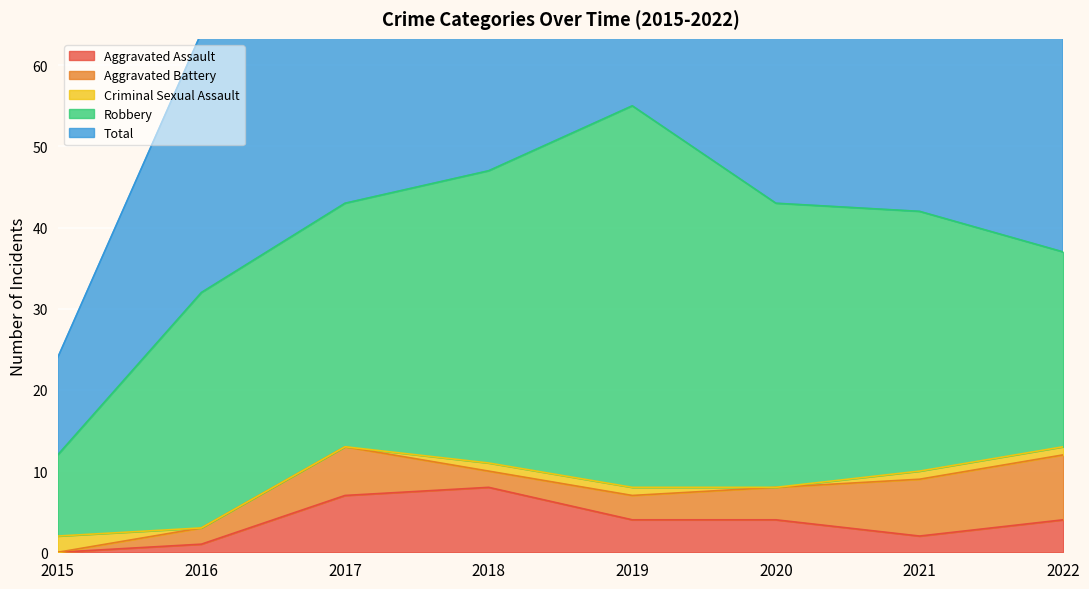

What are all the series names shown in the legend?

Aggravated Assault, Aggravated Battery, Criminal Sexual Assault, Robbery, Total